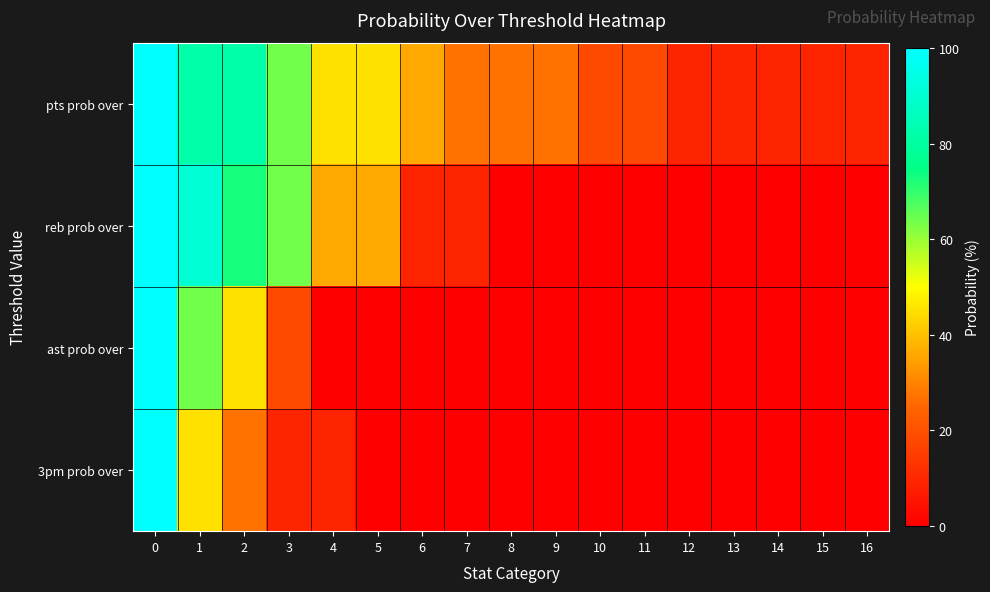

At 15, list the series in order from smallest to largest.

reb prob over, ast prob over, 3pm prob over, pts prob over